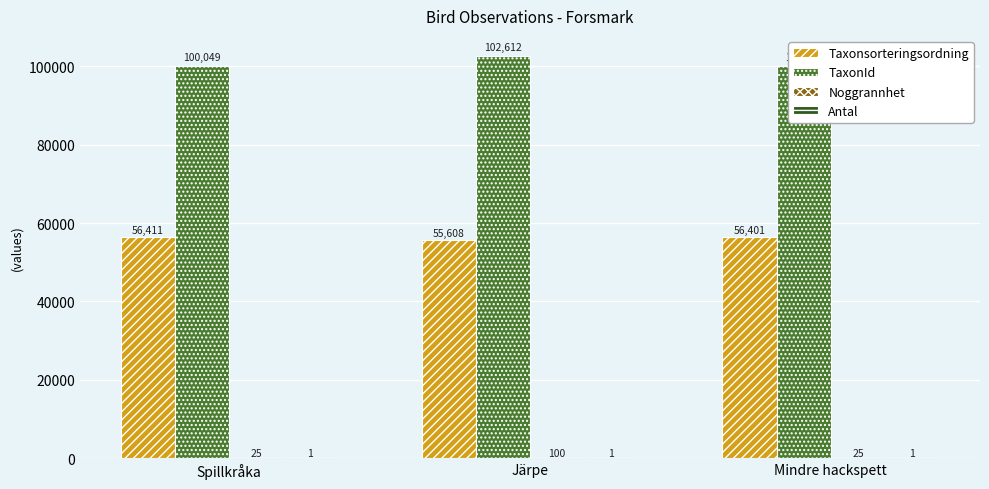

What is the value of the TaxonId bar at the 1st from the left?

100049